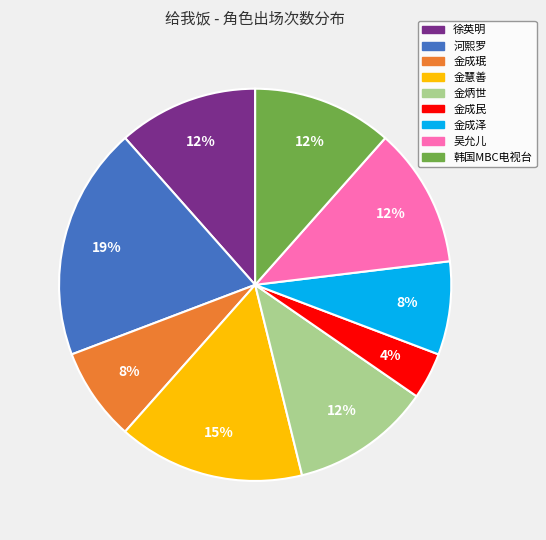

To the nearest percent, what is the difference between the largest and smallest slice percentages?

15%